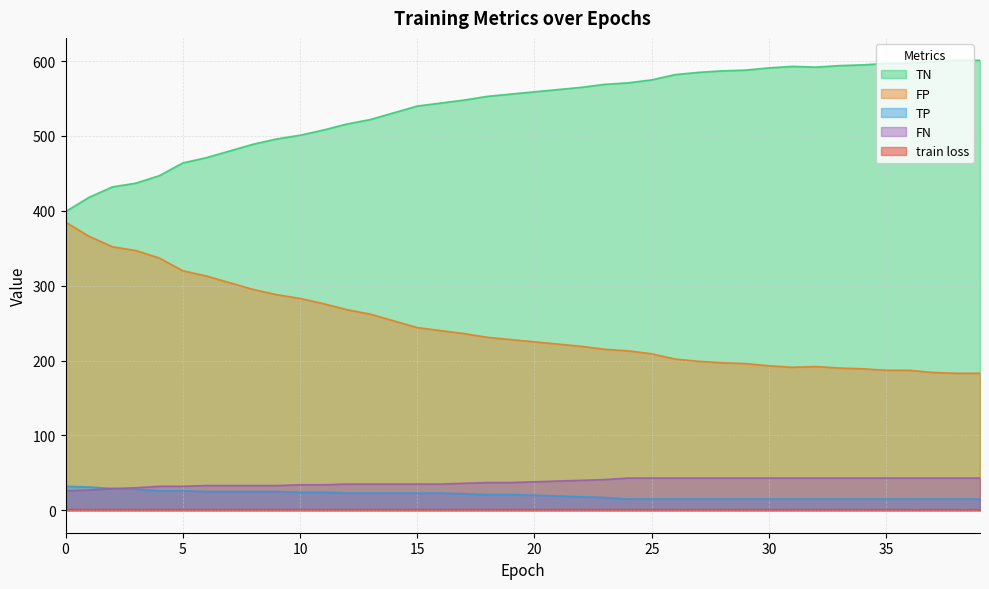

True or false: TN and FP intersect in this chart.

False